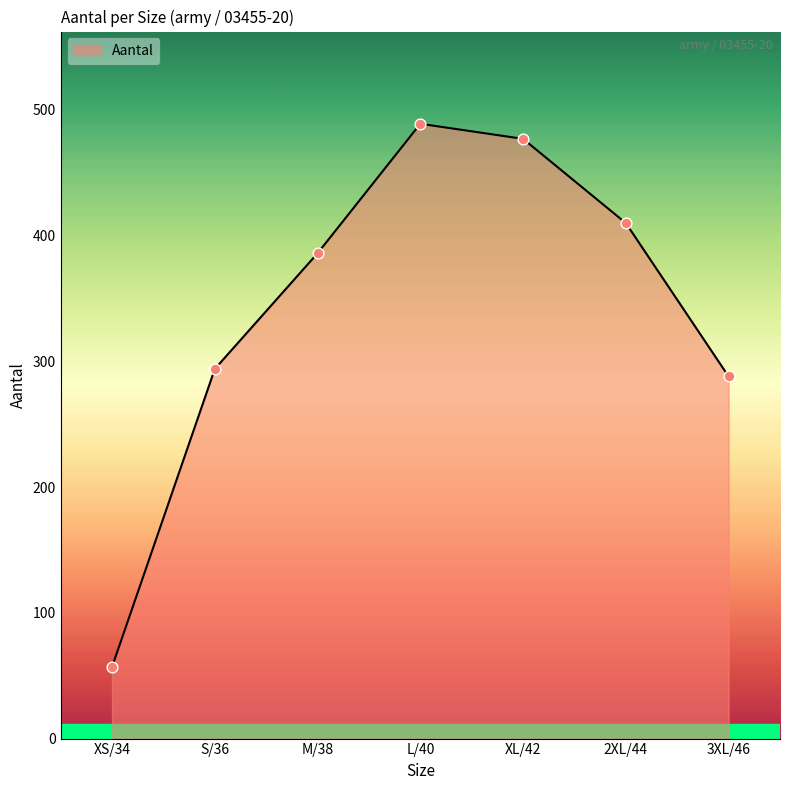

What is the change in value from 2XL/44 to 3XL/46?

-122